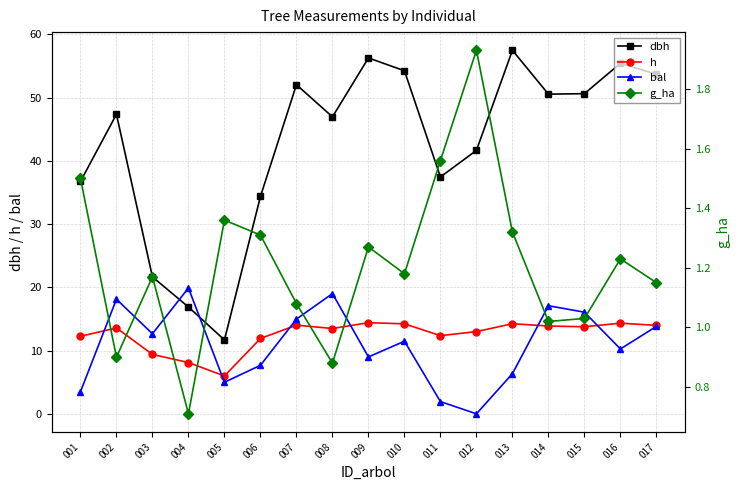

The value of bal at 015 is 27.3. True or false?

False